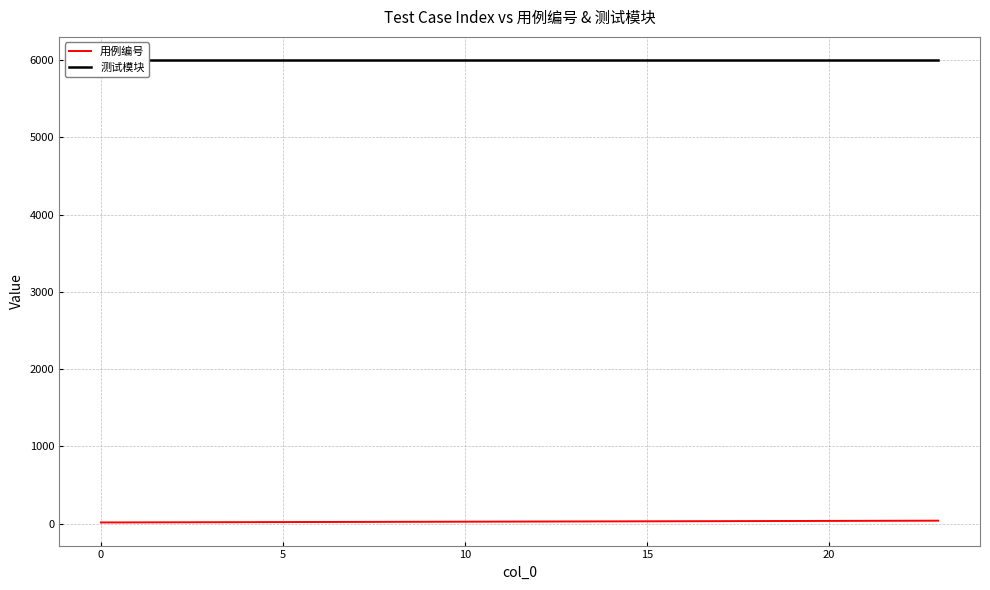

True or false: 用例编号 has a value of 19 at 5.

True